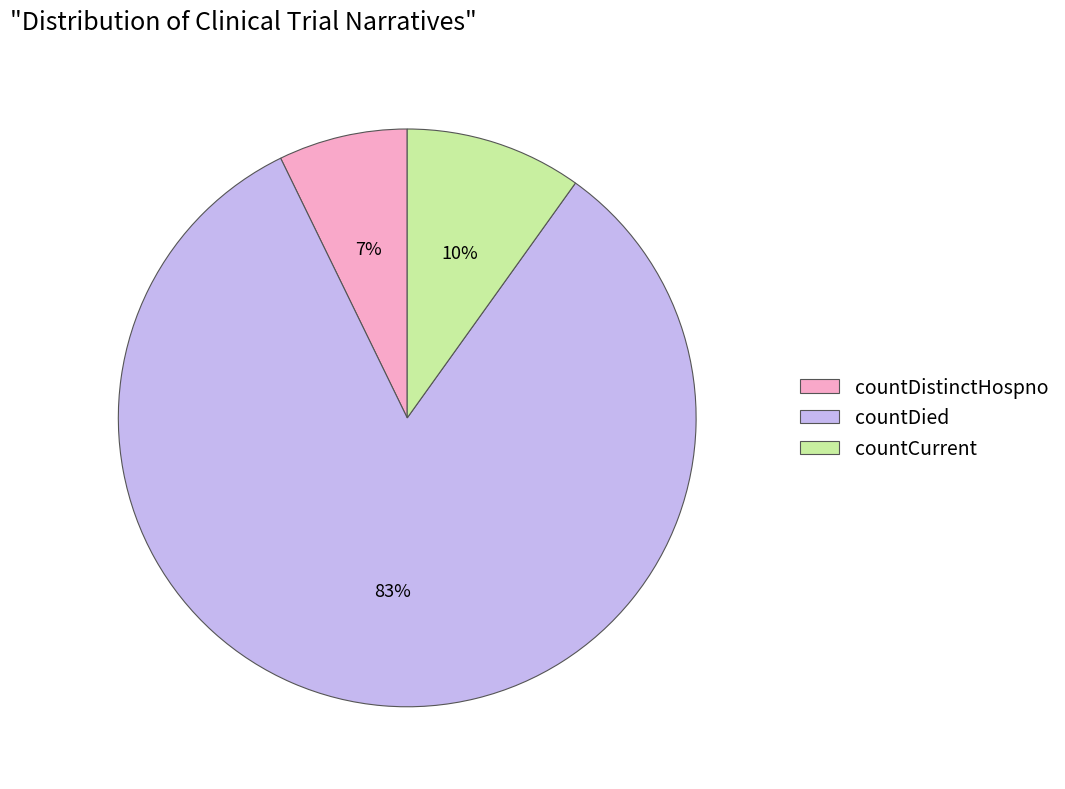

Do countDied and countDistinctHospno together represent more than half of the pie?

Yes